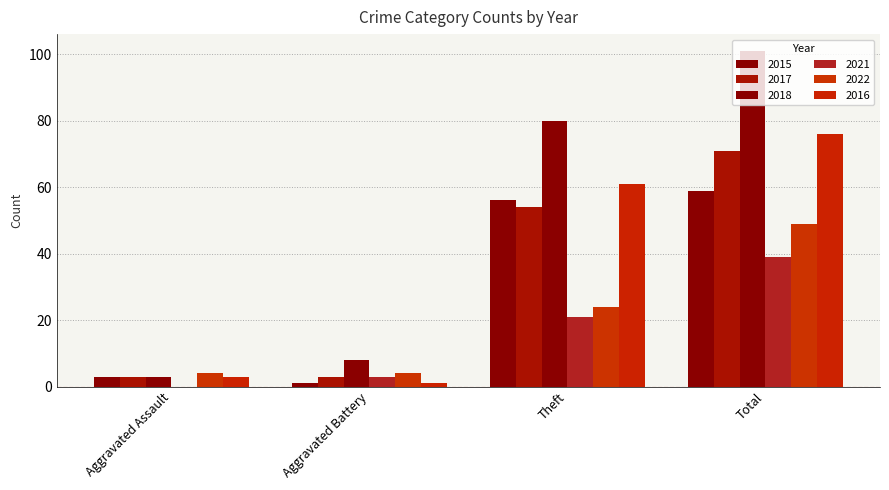

At how many categories does at least one series exceed 82?

1